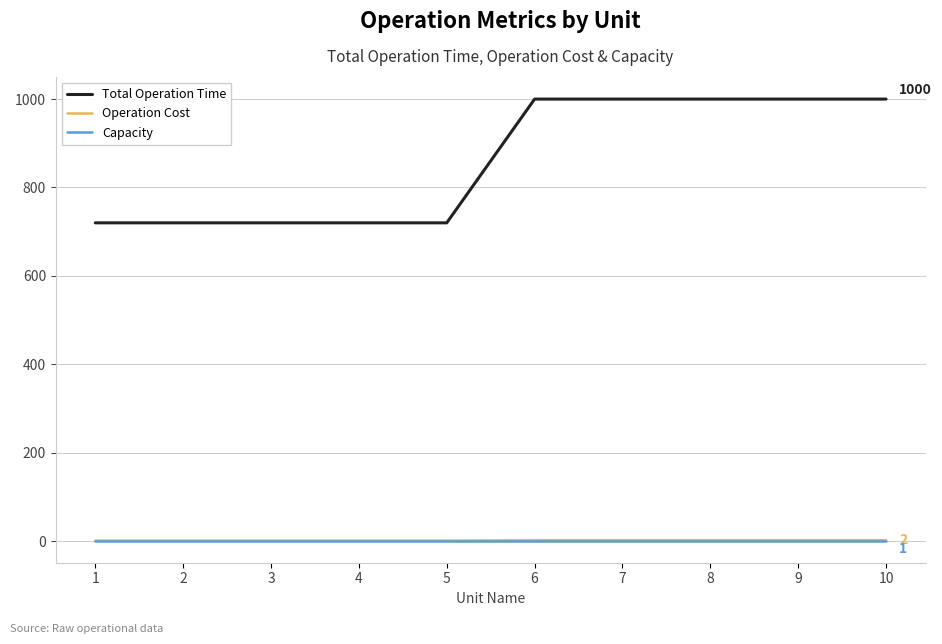

True or false: Total Operation Time and Operation Cost cross at least once.

False